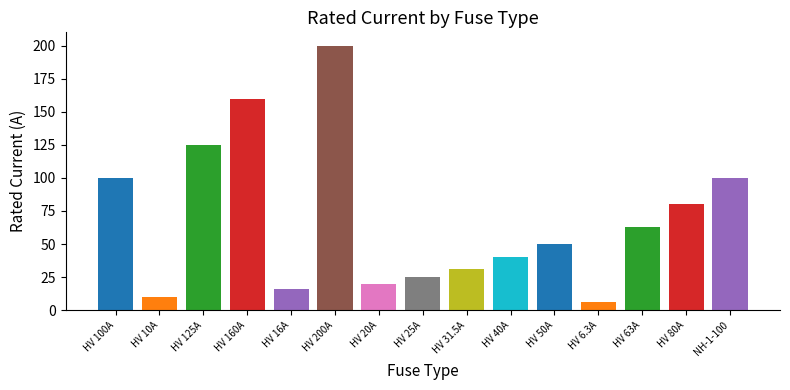

Which category has the highest value across all series?

HV 200A